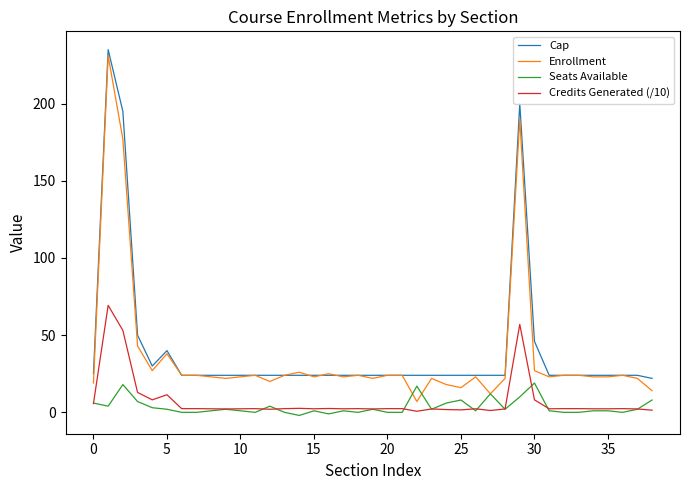

True or false: Enrollment and Credits Generated (/10) cross at least once.

False